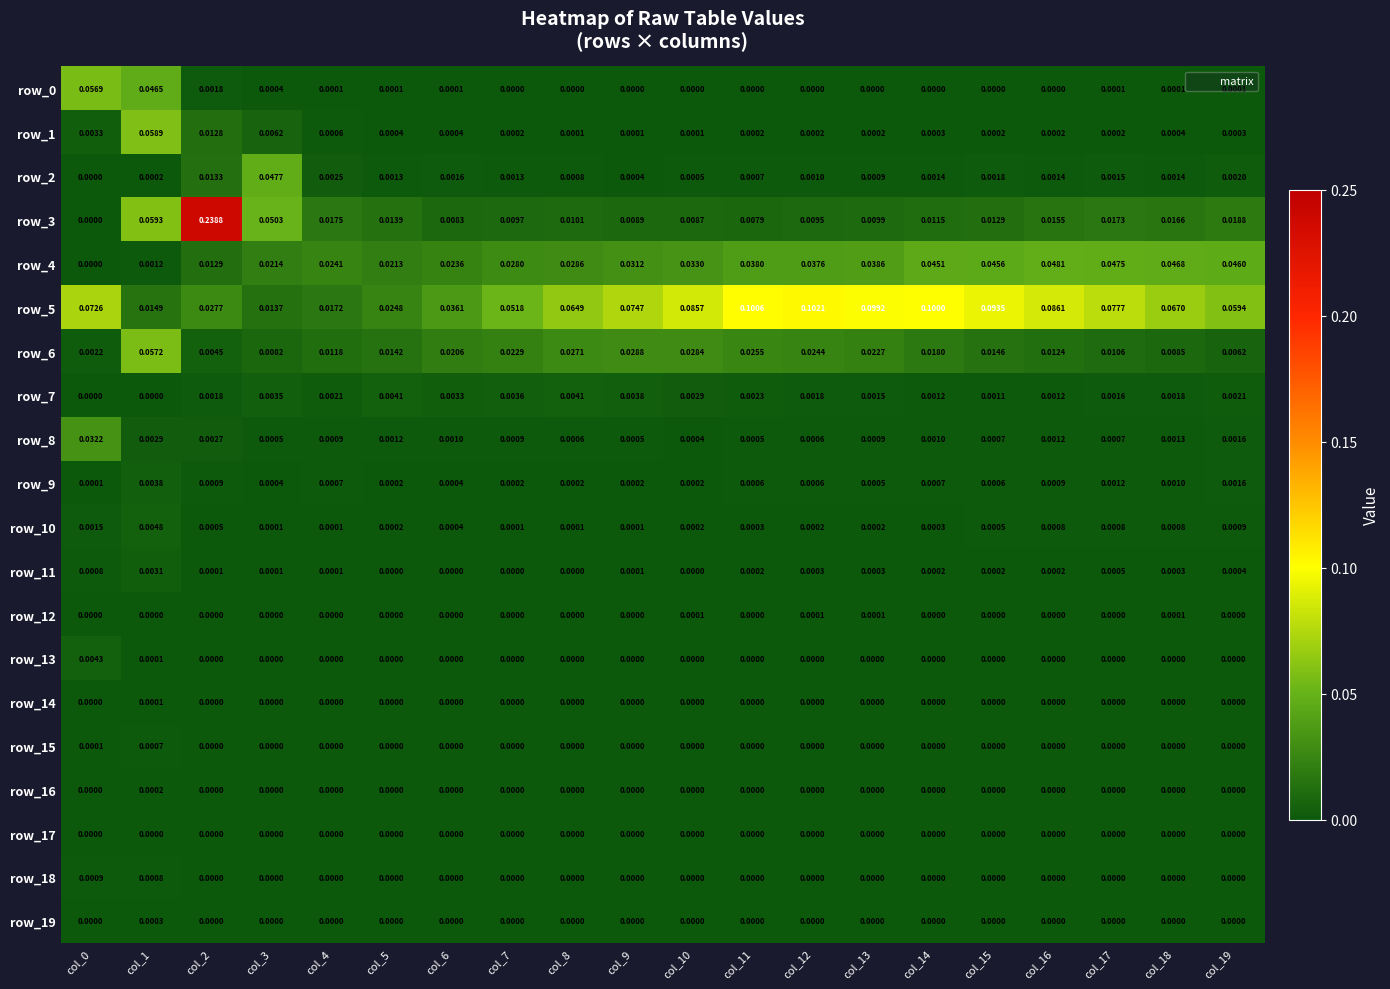

Between col_8 and col_17, which series saw the biggest shift?

row_4